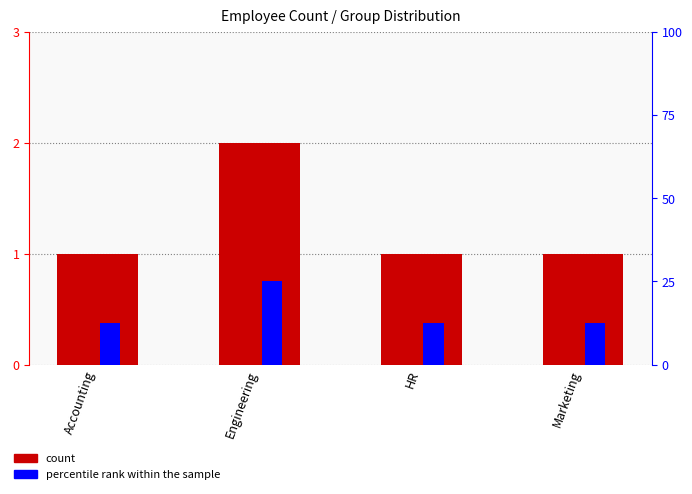

What is the total value across all series at Engineering?

27.0